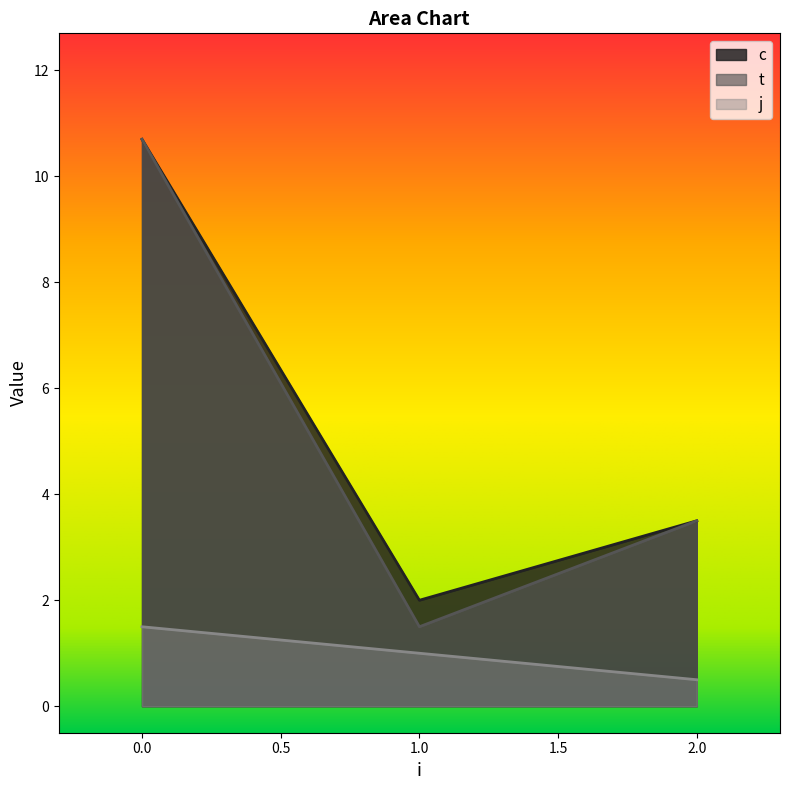

How many lines are shown in the chart?

3